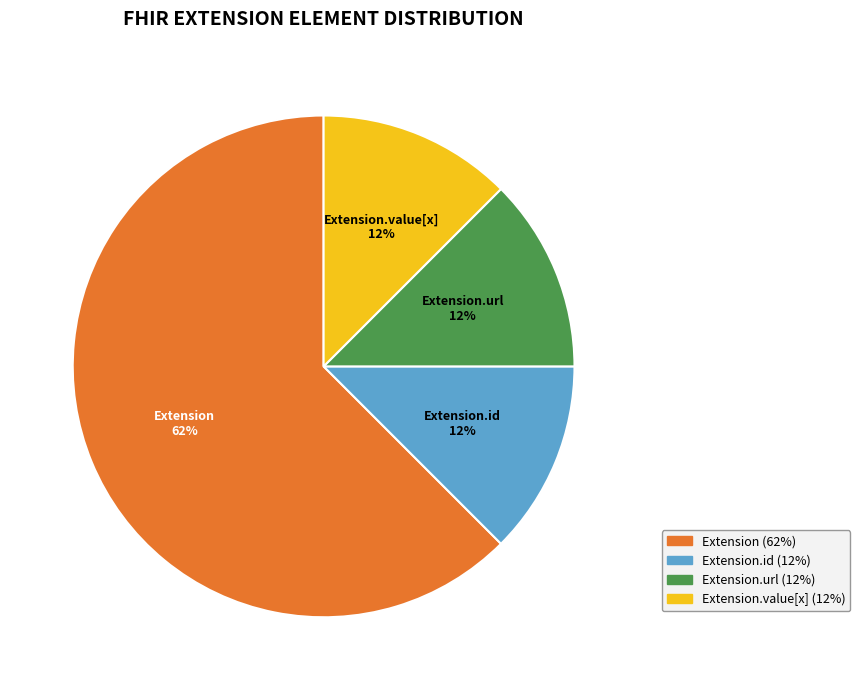

Is the sum of Extension.id and Extension greater than half?

Yes